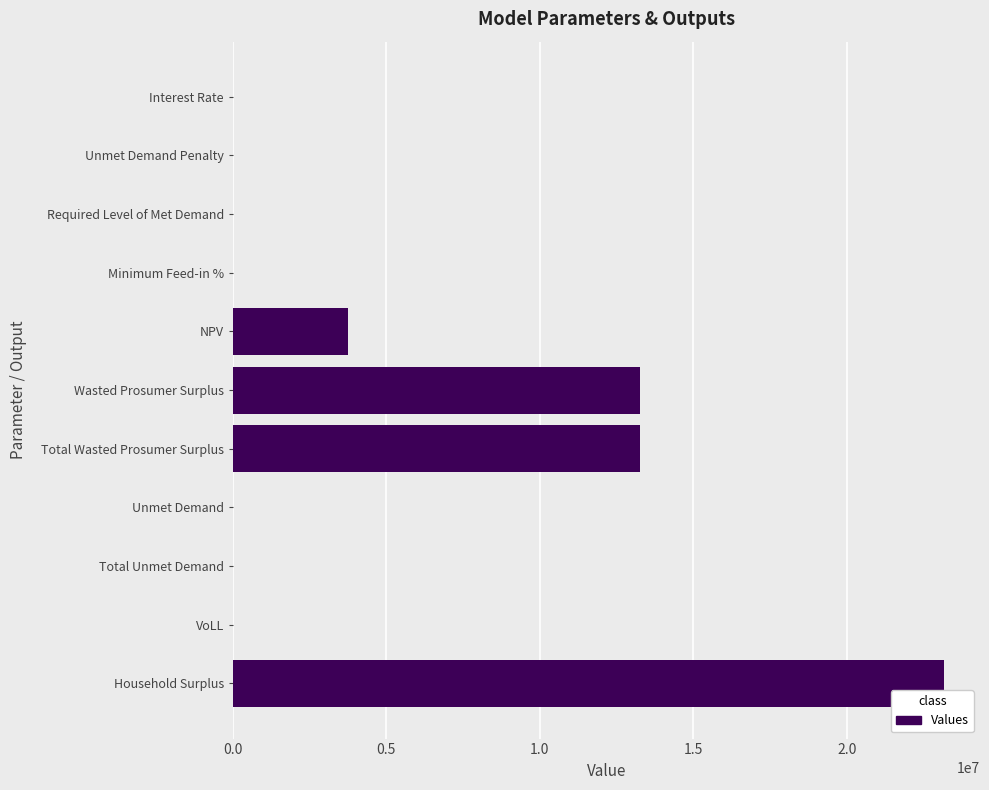

What is the maximum value shown in the chart?

23186206.5